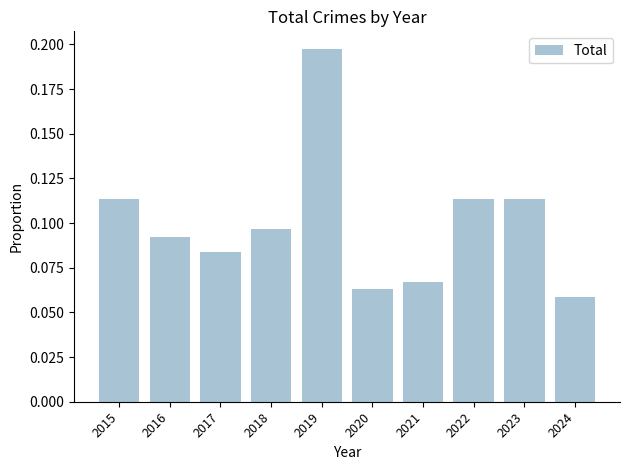

The chart shows a value of 0.0 at 2018. True or false?

False